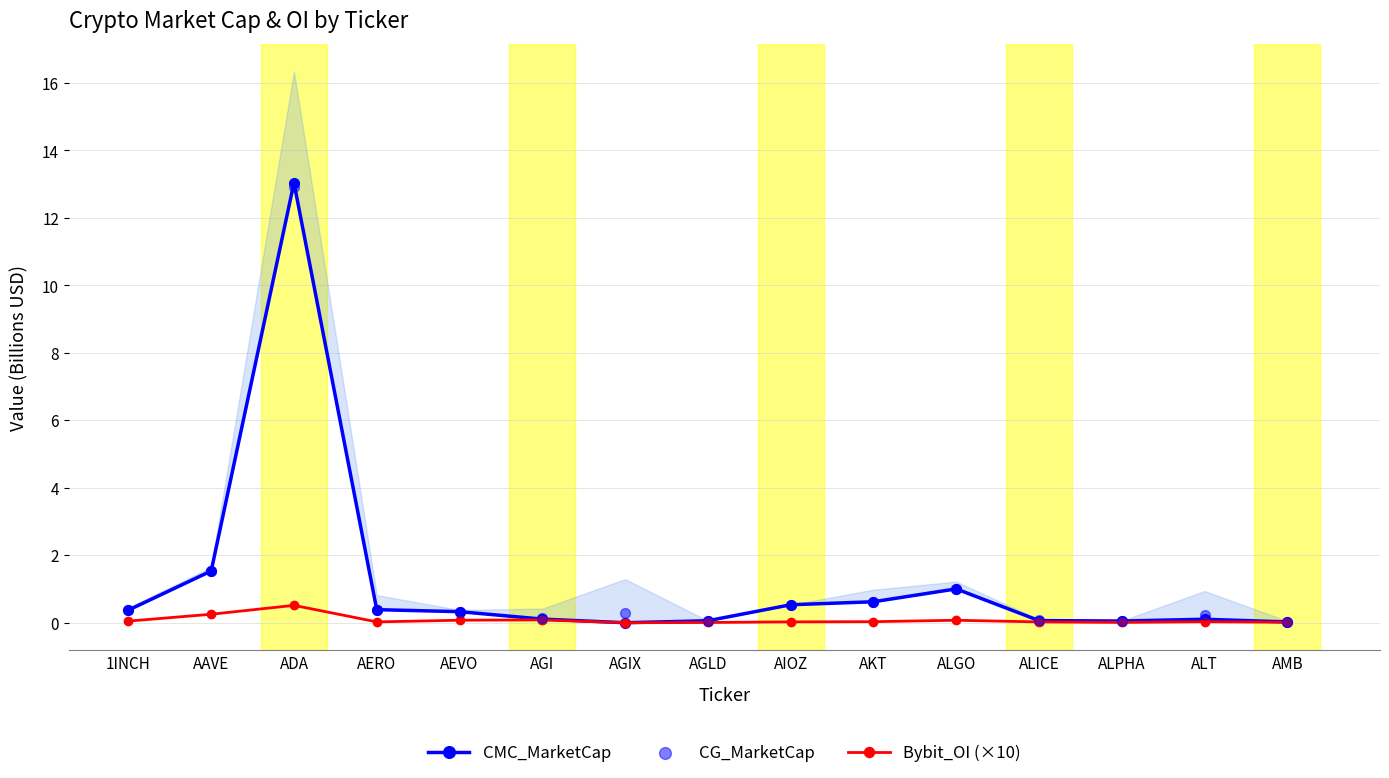

Which series has the largest total across all categories?

CG_MarketCap